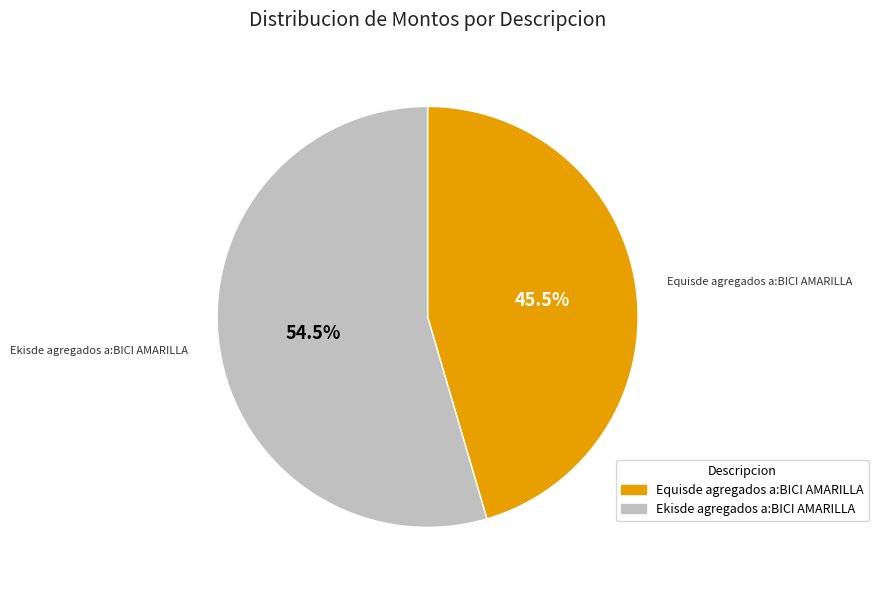

Count the number of slices in the pie.

2